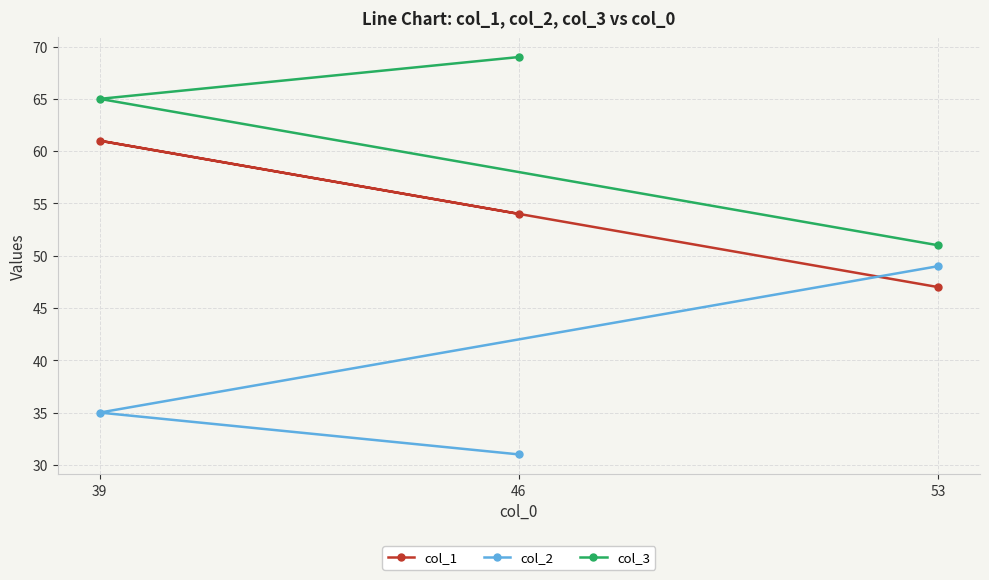

What value does the col_1 series have at 46, to the nearest 5?

55